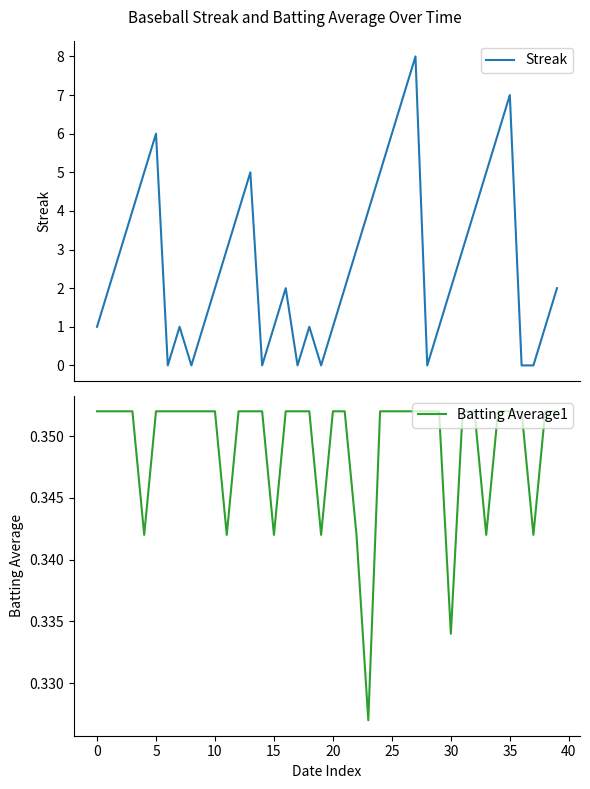

What is the value of the Batting Average1 point at the 17th from the left?

0.4